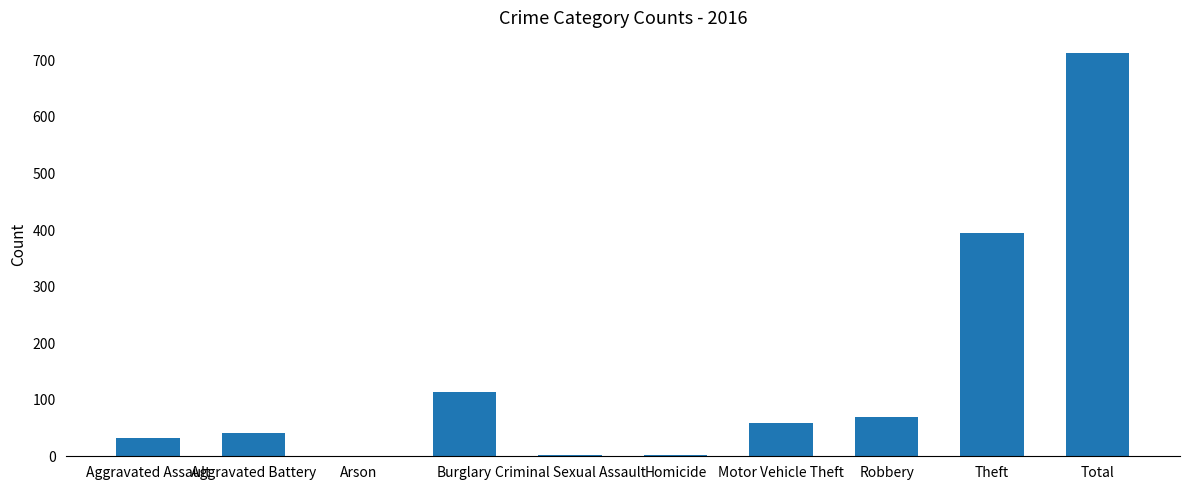

Which category has the highest value across all series?

Total